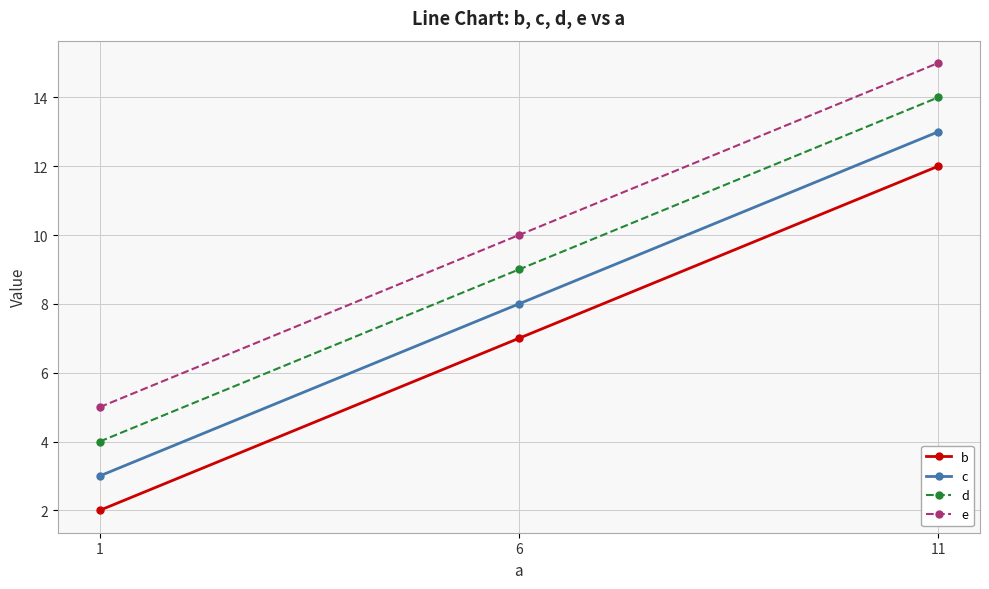

What are all the series names shown in the legend?

b, c, d, e